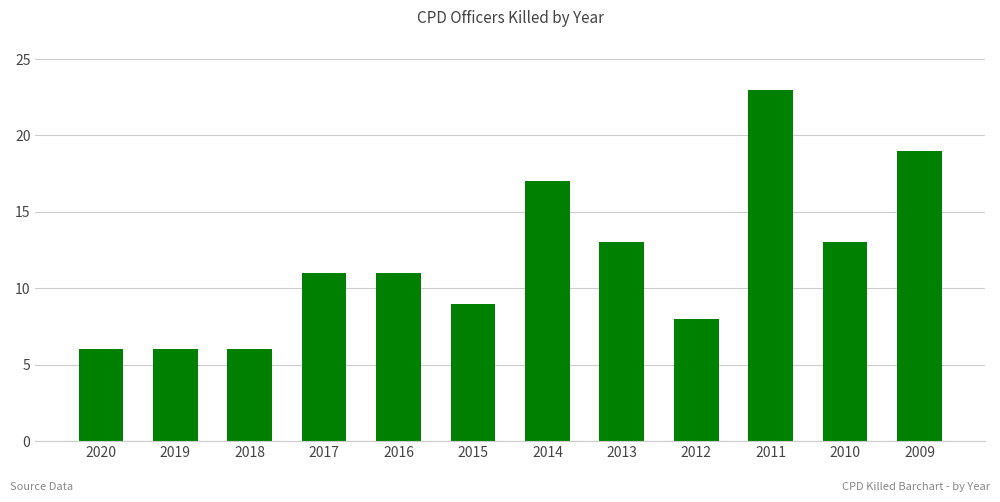

At which category does the chart reach its peak across all series?

2011